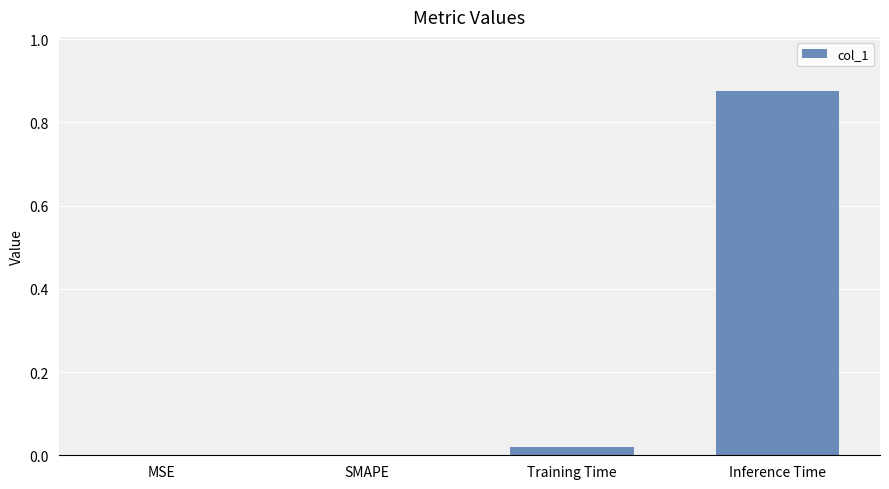

Between MSE and Inference Time, which is larger?

Inference Time